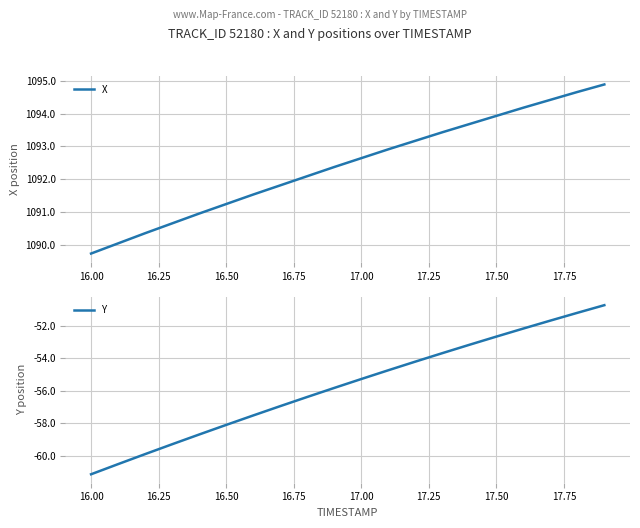

True or false: X and Y cross at least once.

False